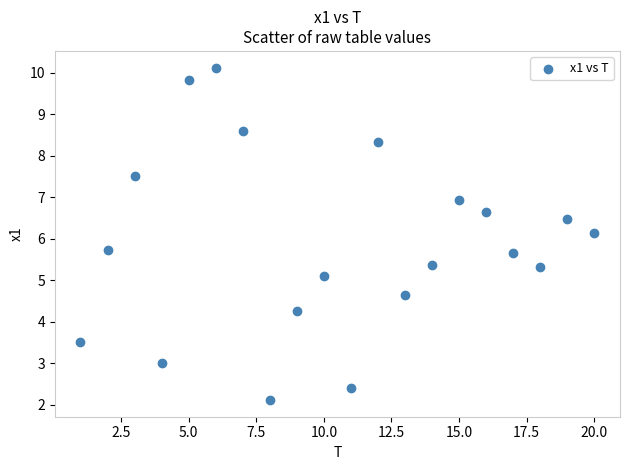

What is the range of X values (max minus min)?

19.0